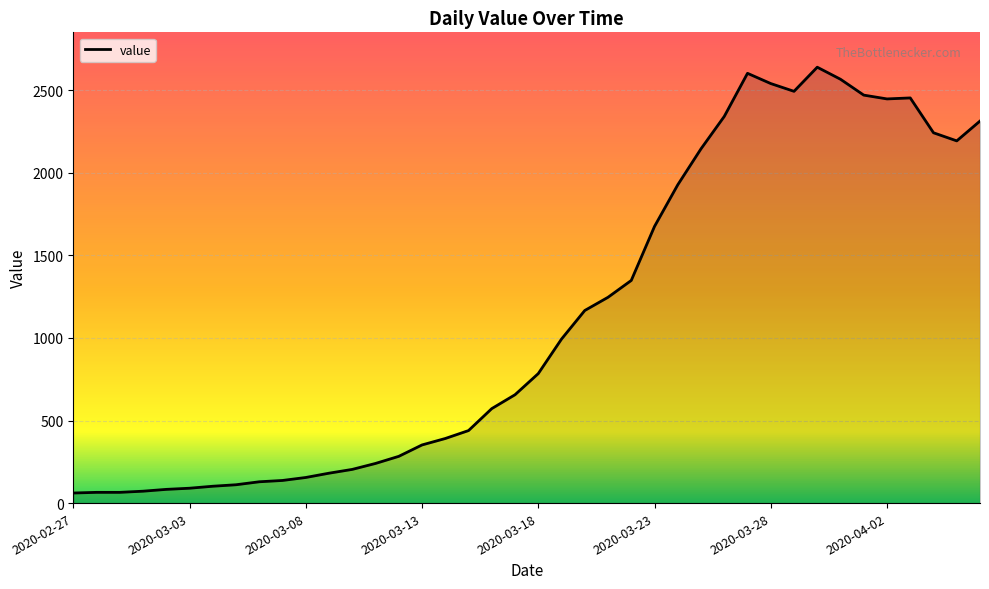

What is the maximum value shown in the chart?

2639